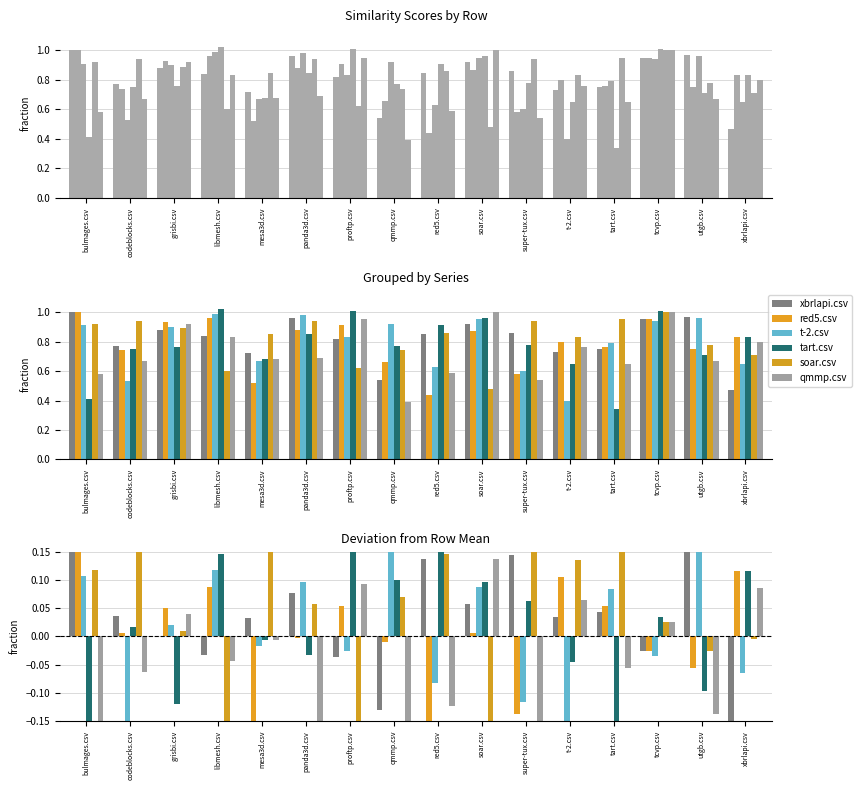

How many bars are there in each group?

6